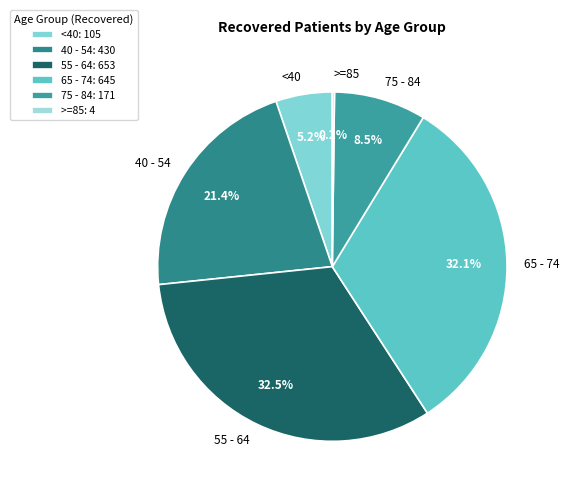

Is there any slice that represents more than half of the pie?

No